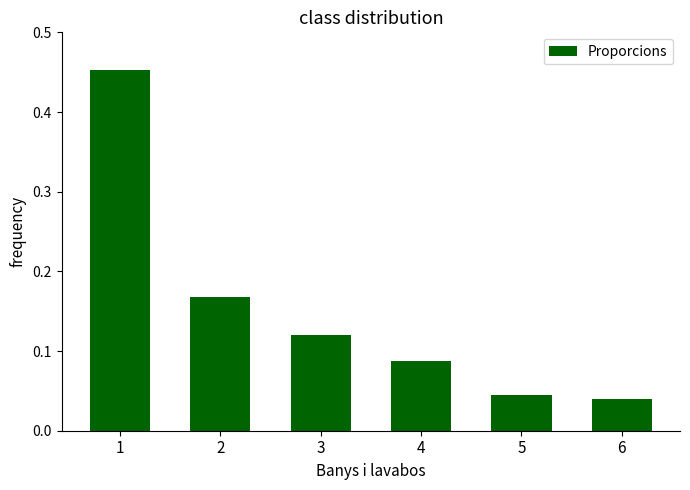

How many bars are there in total?

6